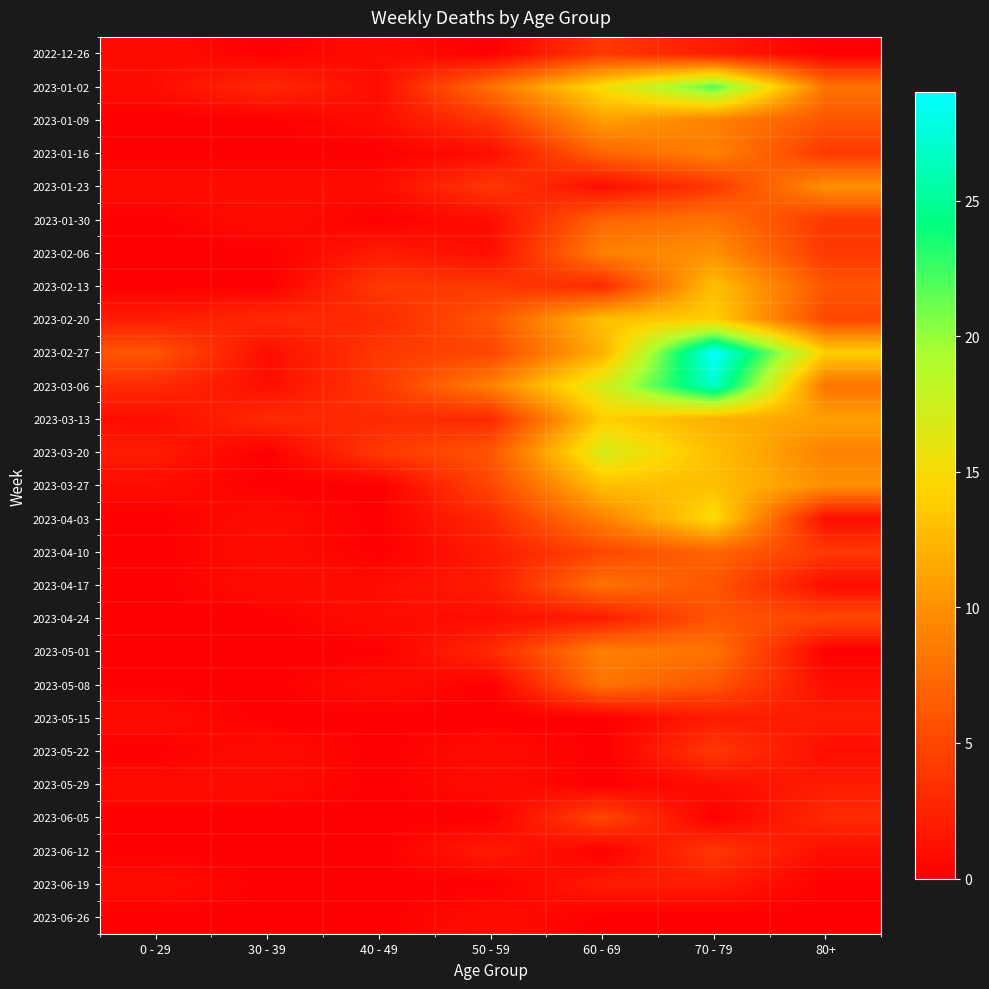

Count the number of categories in the chart.

7